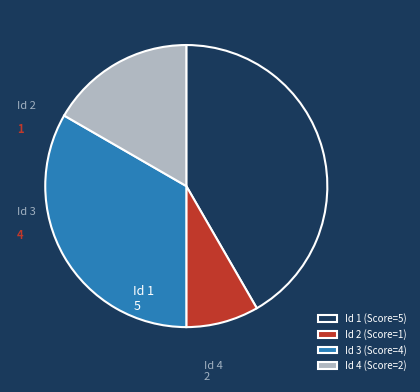

True or false: Id 3 (Score=4) accounts for 33% of the total.

True